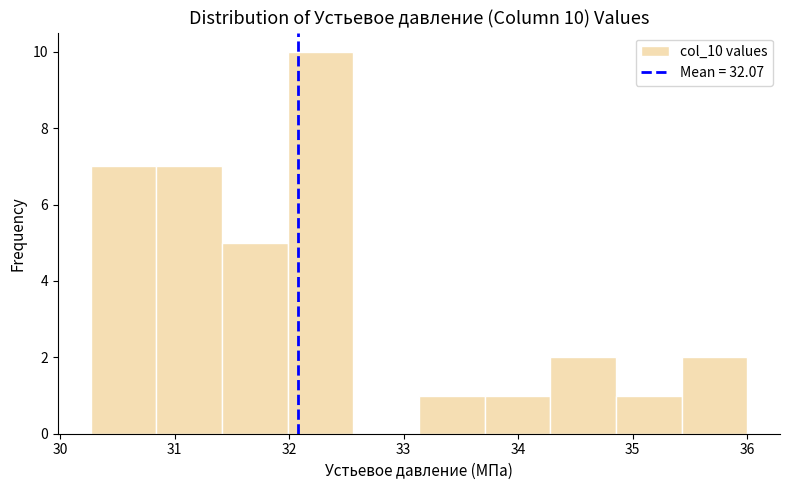

Which range on the x-axis has the tallest bar?

32.0 to 32.6